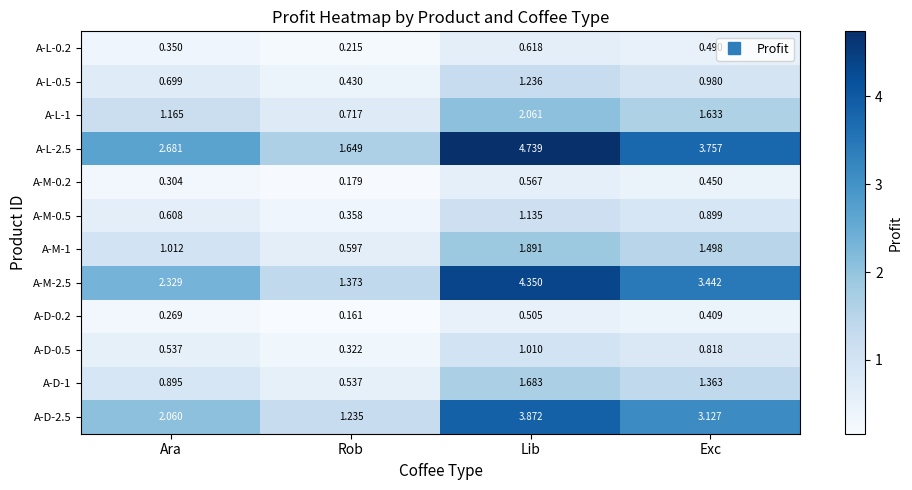

Where does the A-D-1 series first go above 1?

Lib